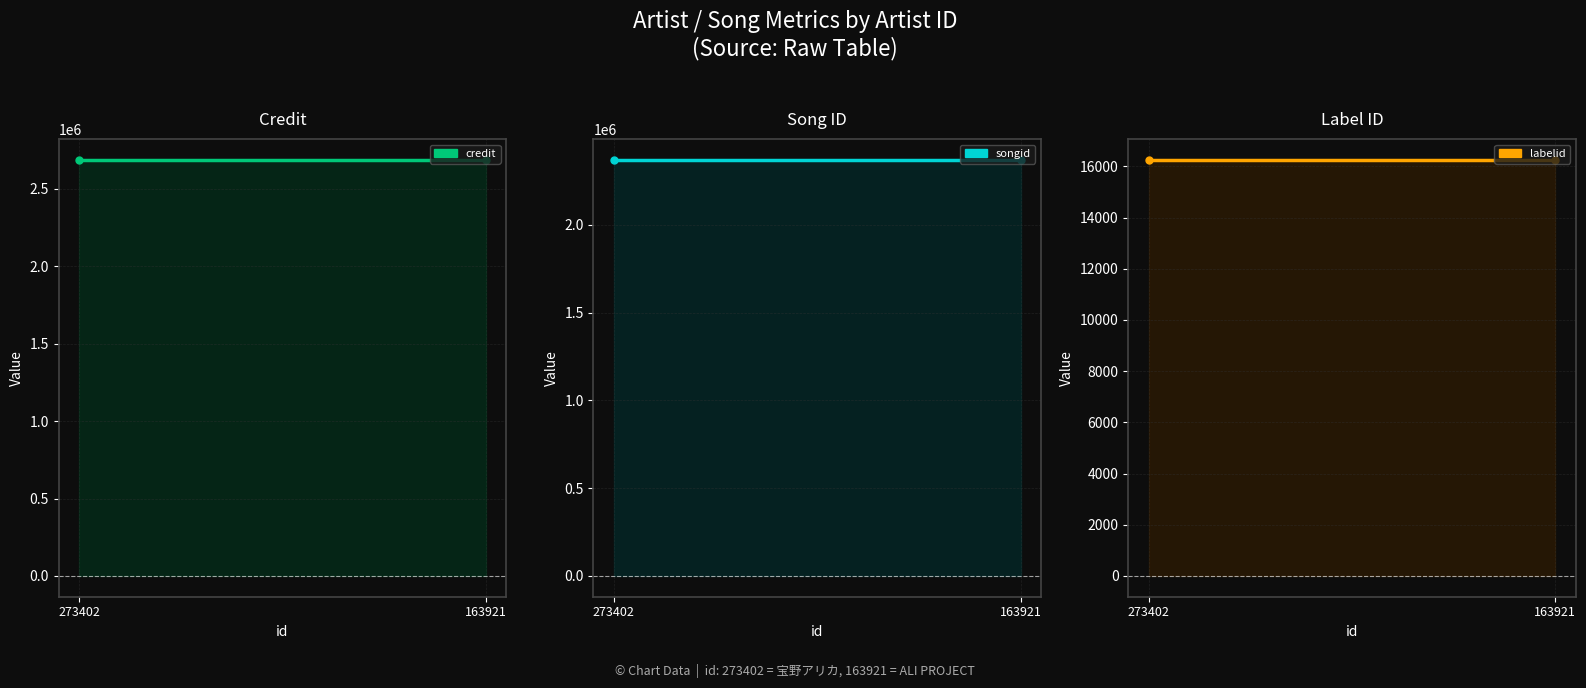

At which category is the sum across all series the highest?

273402